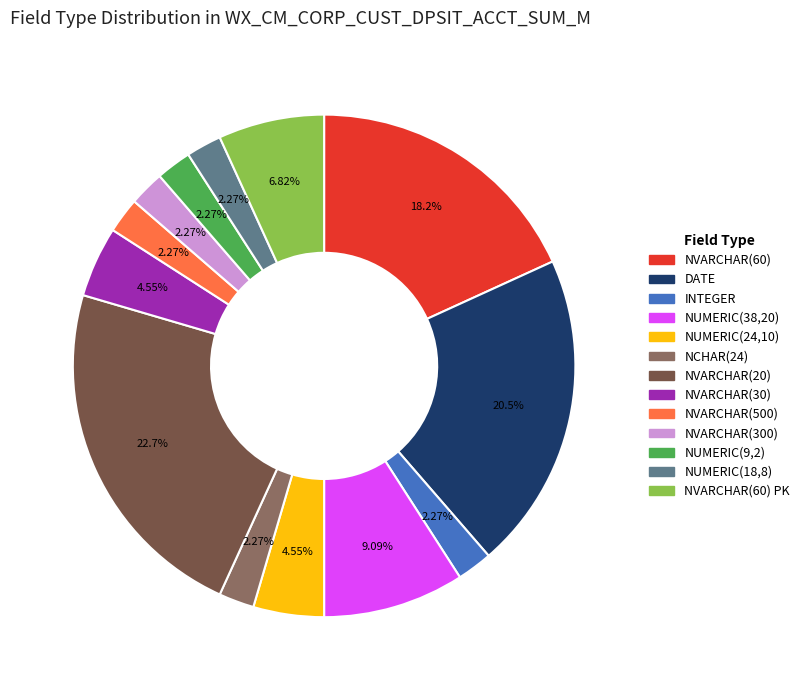

Is there a majority slice in this chart?

No